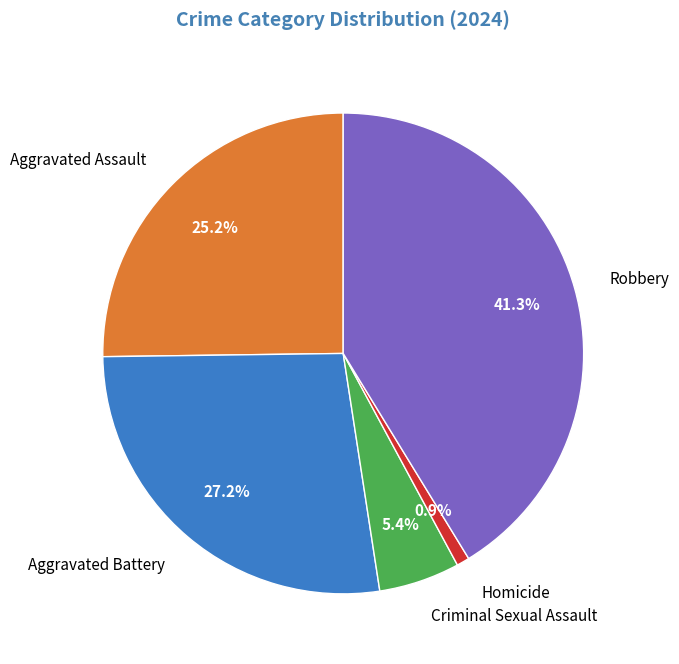

Is Criminal Sexual Assault the majority of the pie?

No